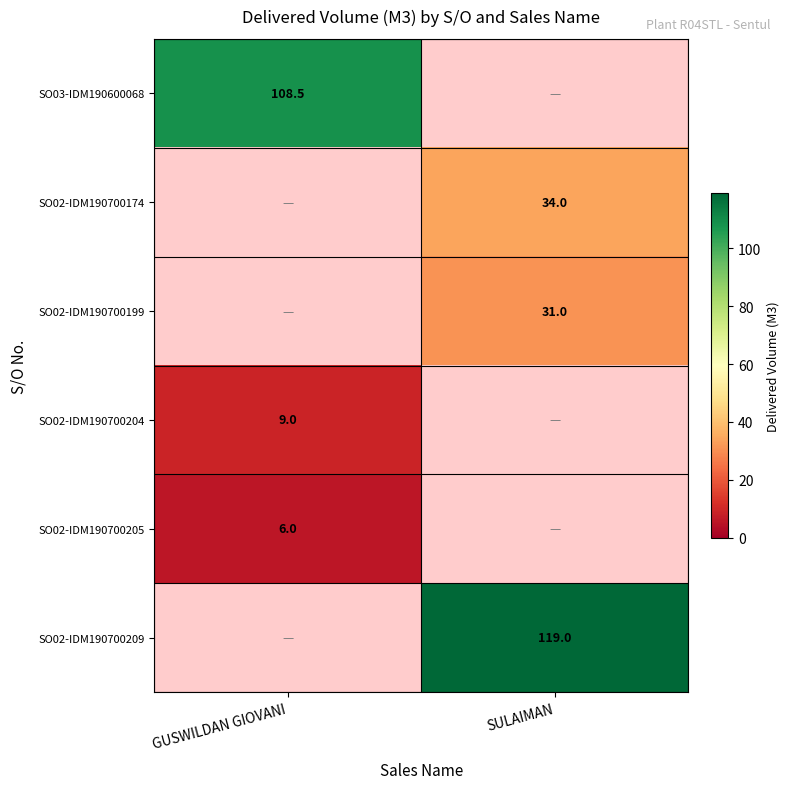

Between SULAIMAN and GUSWILDAN GIOVANI, which is larger?

GUSWILDAN GIOVANI